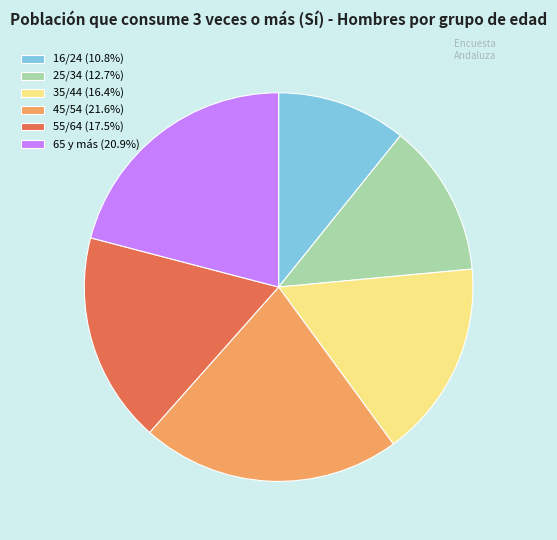

Combined, do 16/24 (10.8%) and 65 y más (20.9%) account for over 50%?

No